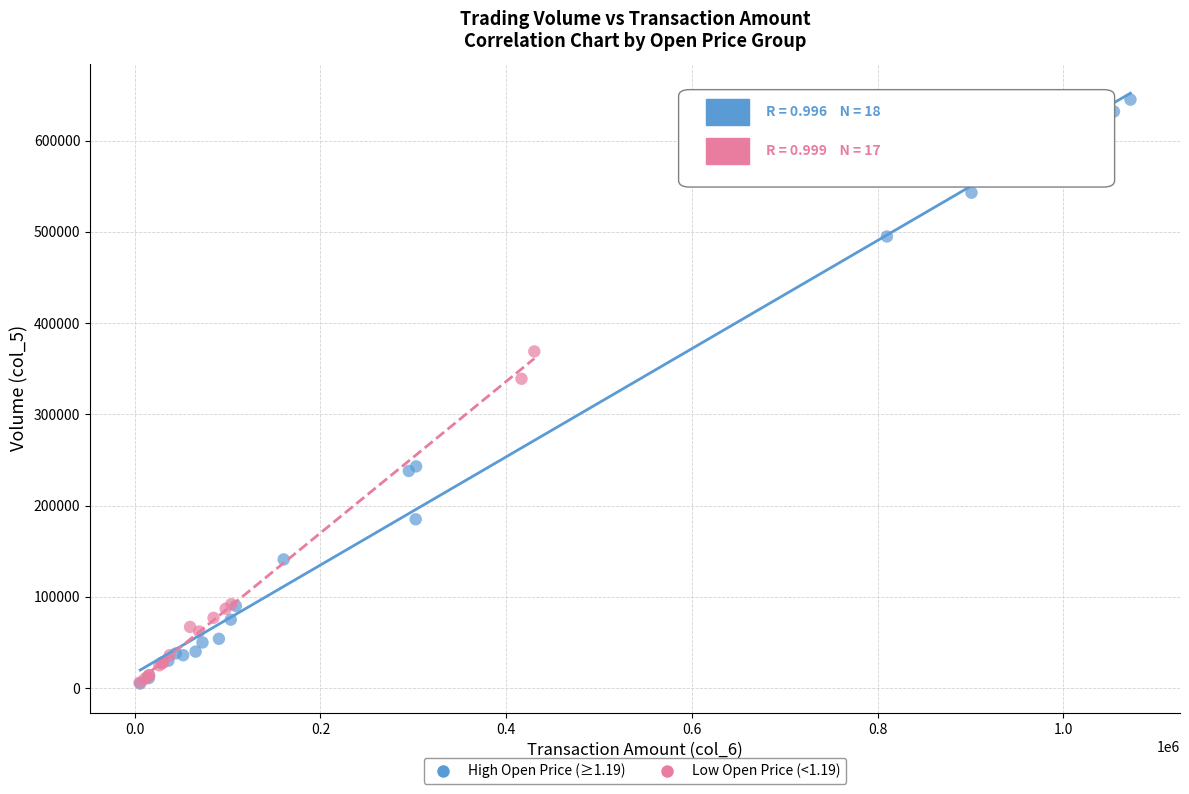

Which series contains the highest Y value?

High Open Price (≥1.19)